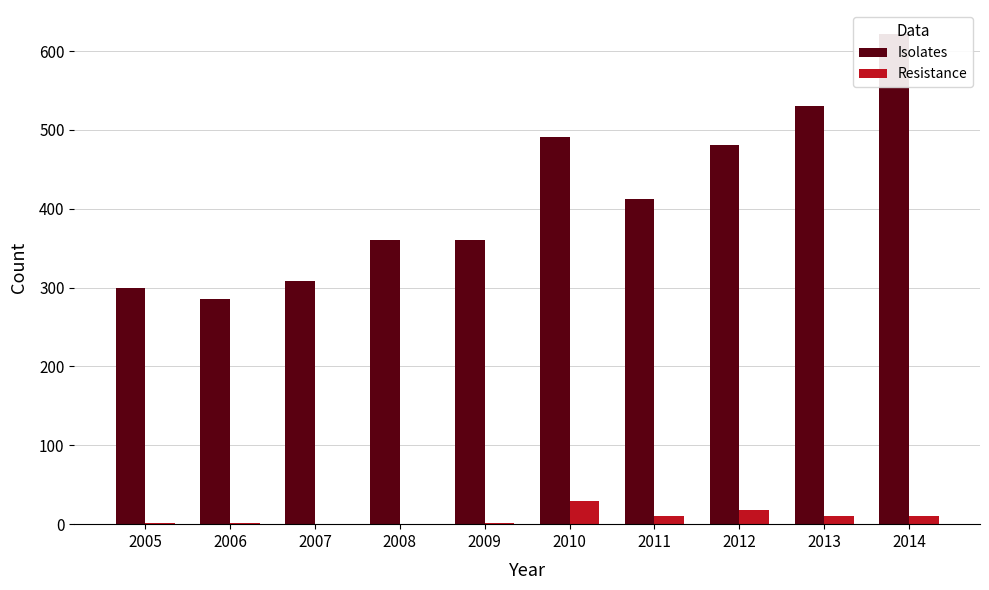

What is the highest value of the Resistance series?

29